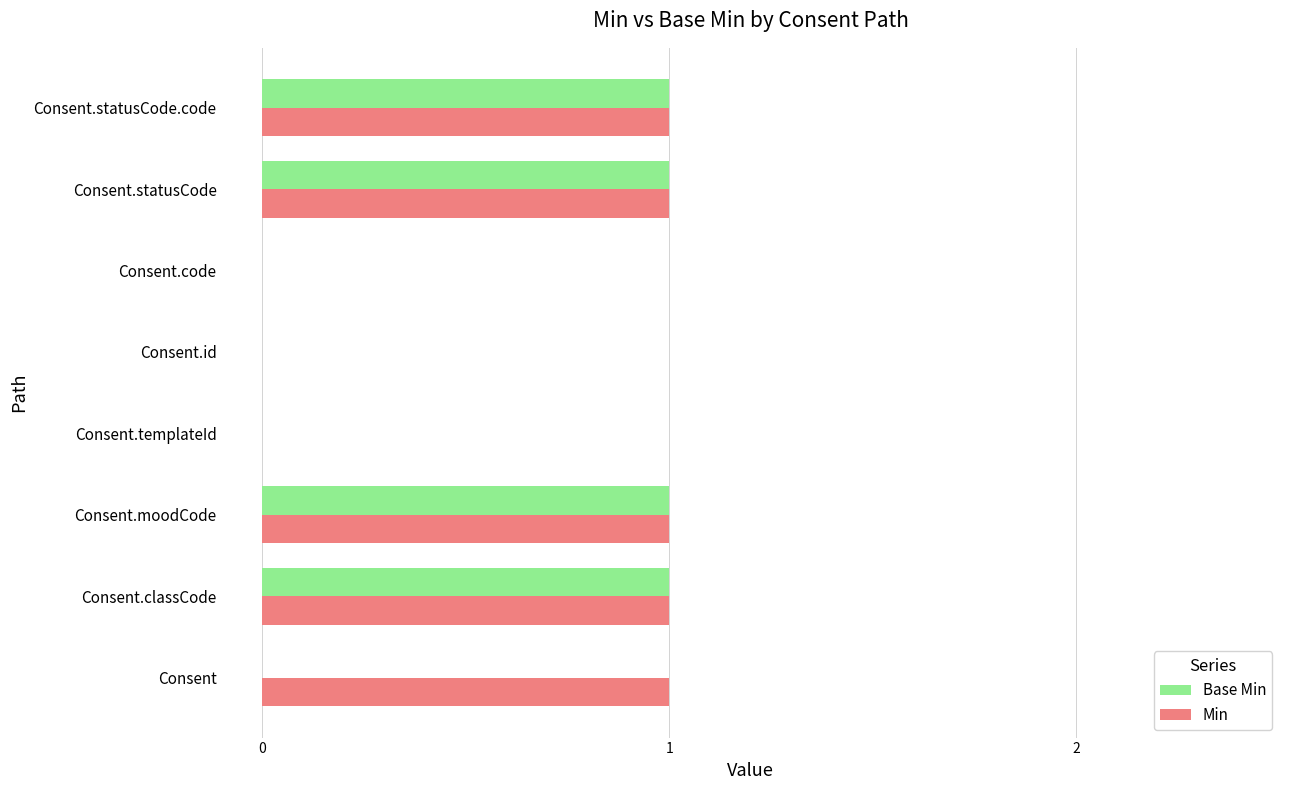

What is the sum of all Base Min values?

4